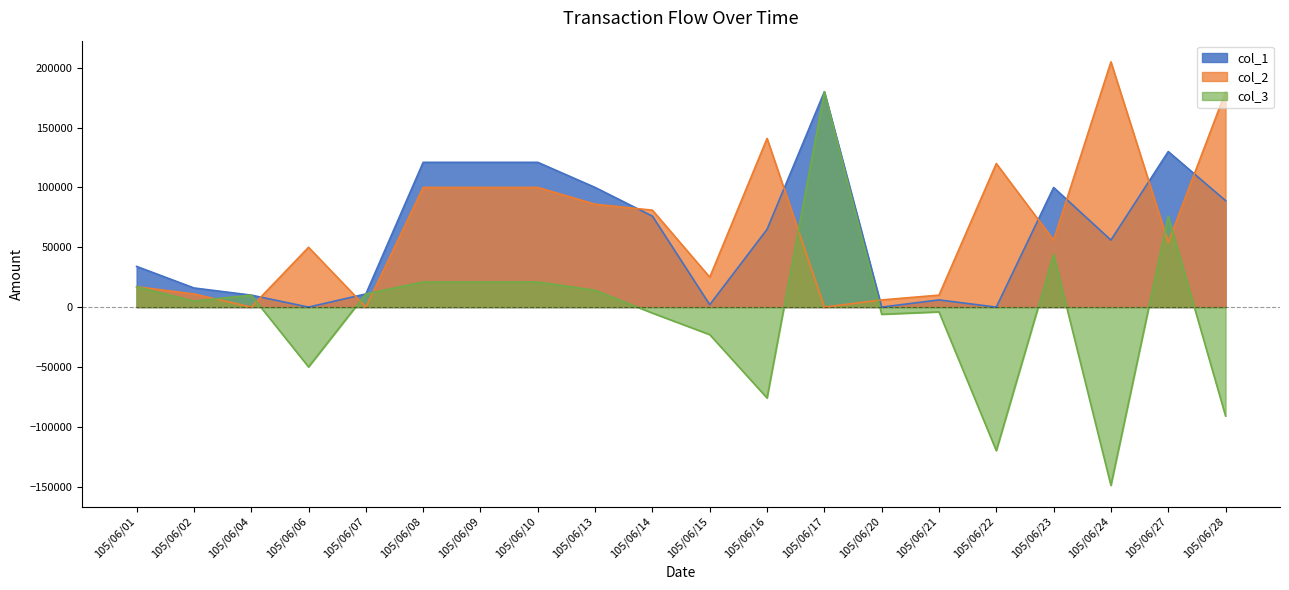

Between which two adjacent categories do col_2 and col_3 first intersect?

105/06/02 and 105/06/04